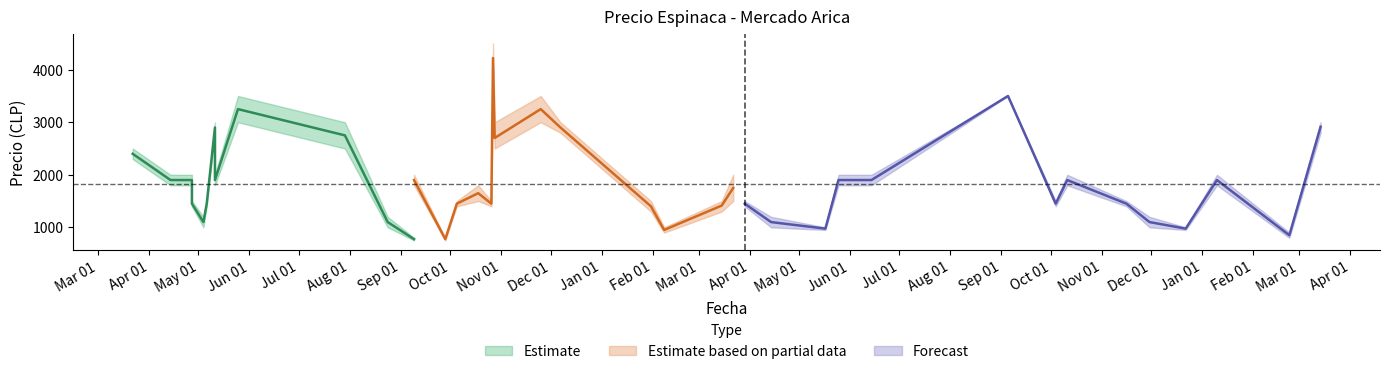

True or false: Precio minimo and Precio promedio ponderado cross at least once.

False